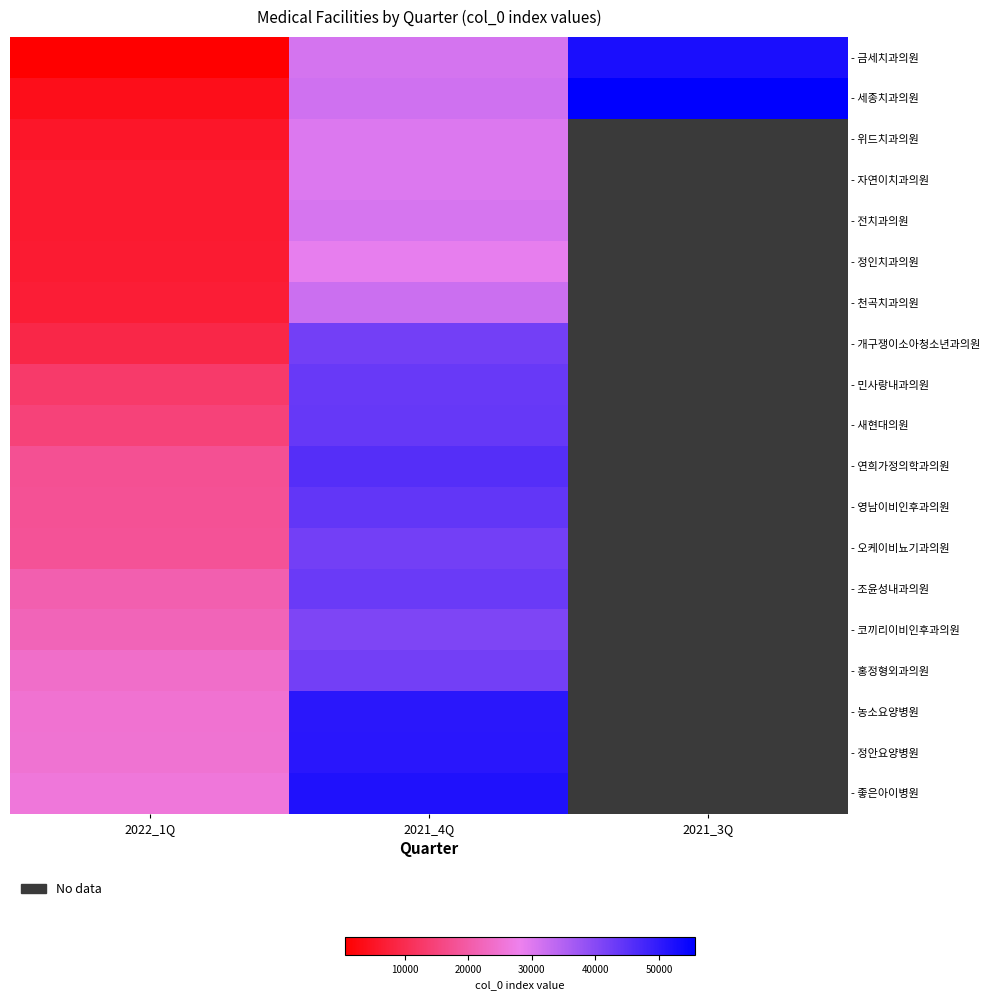

At how many categories does at least one series exceed 49242?

2